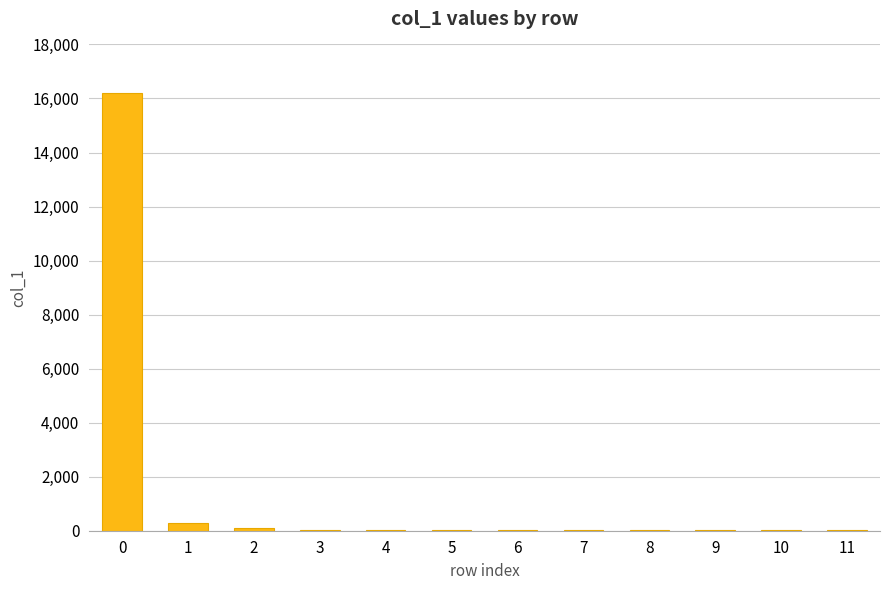

What is the sum of all values?

16809